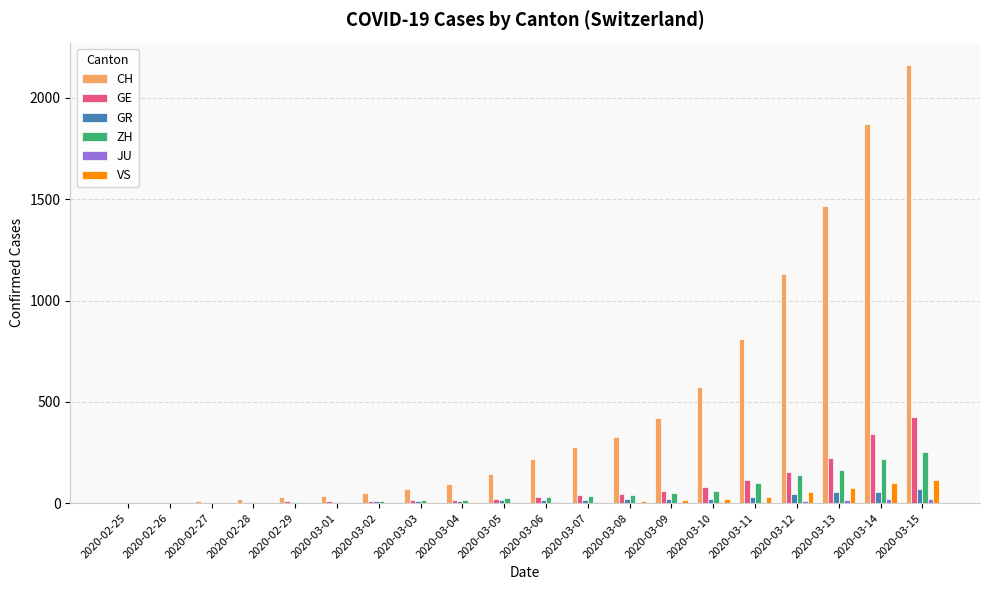

At which category does the chart reach its peak across all series?

2020-03-15